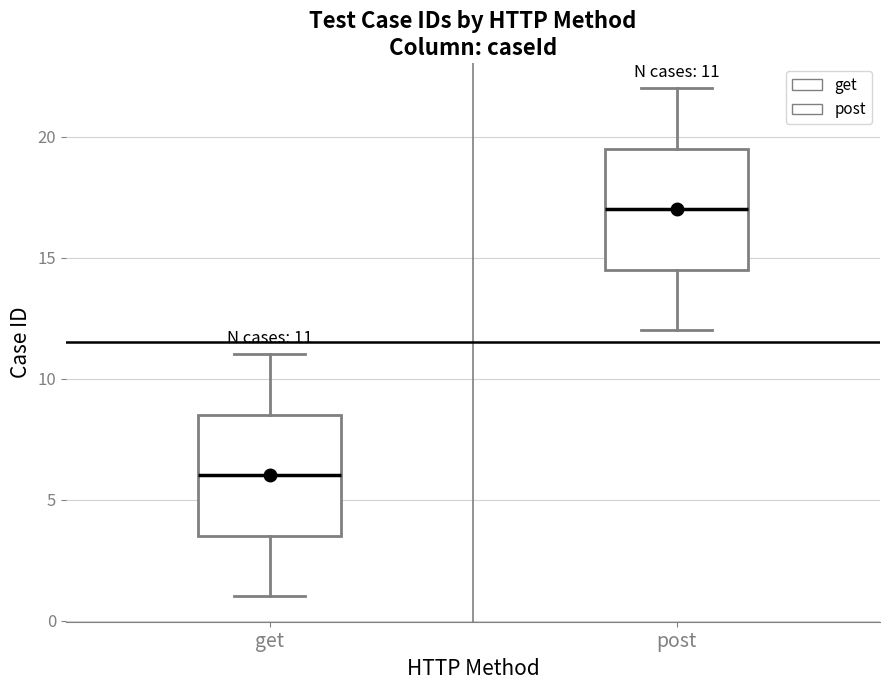

Which box's median line is the lowest?

get